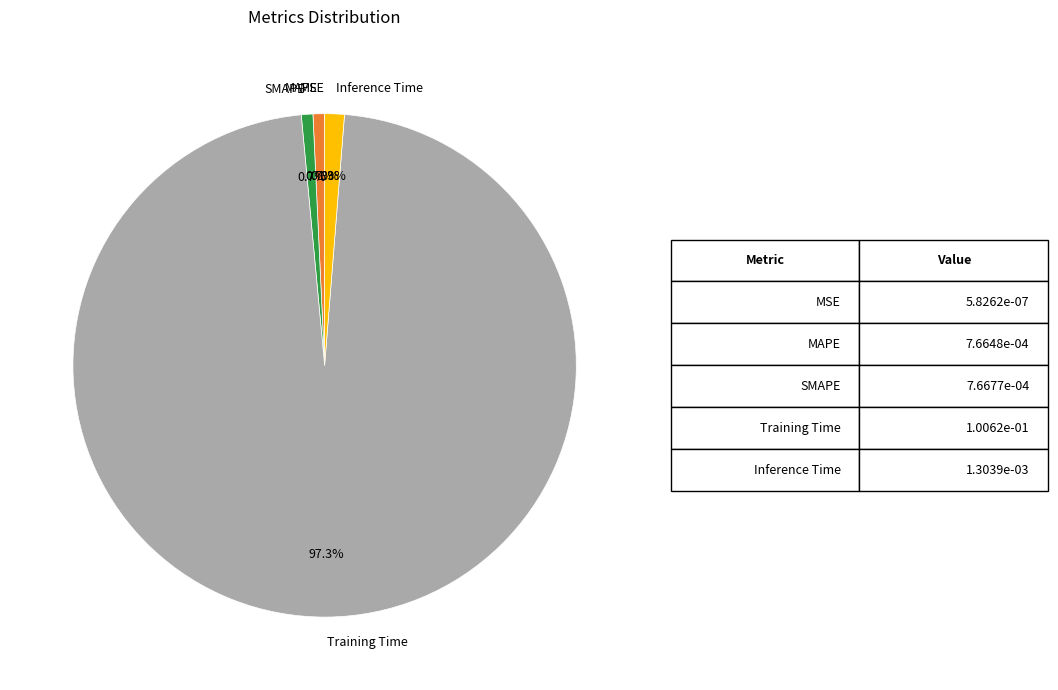

To the nearest percent, what is the average slice percentage?

20%